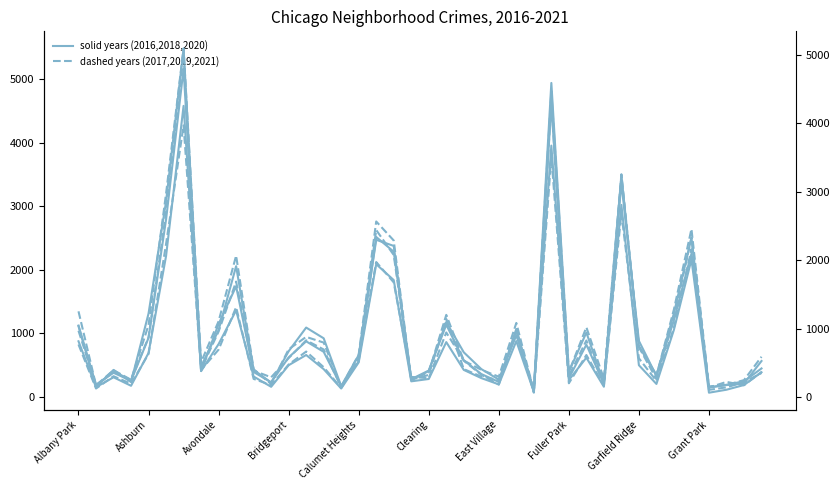

What is the value of the 2018 point at the 38th from the left?

185